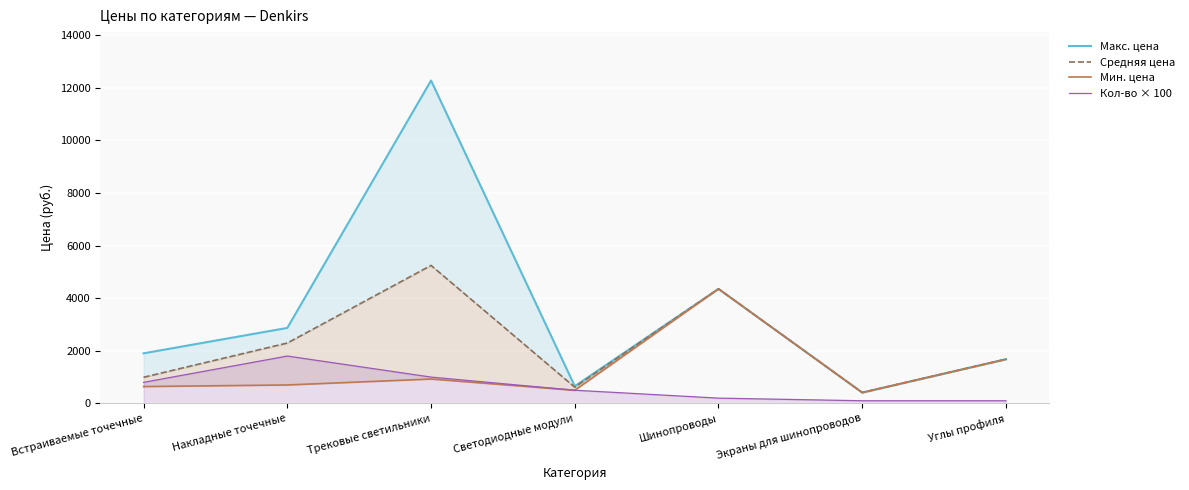

How many lines are shown in the chart?

4